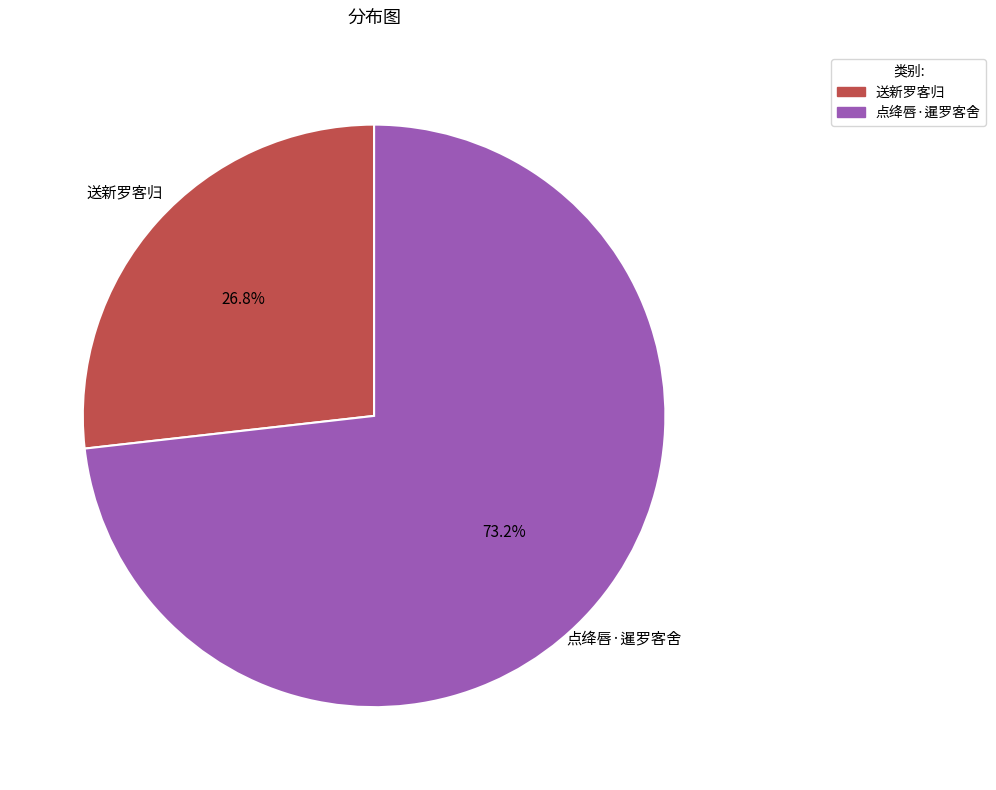

Combined, do 送新罗客归 and 点绛唇·暹罗客舍 account for over 50%?

Yes